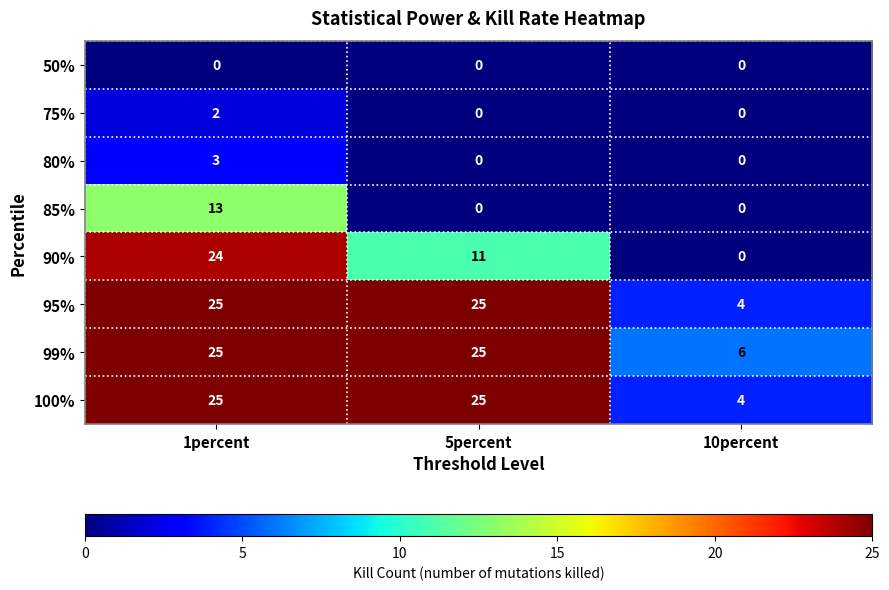

The value of 90% at 5percent is 17. True or false?

False